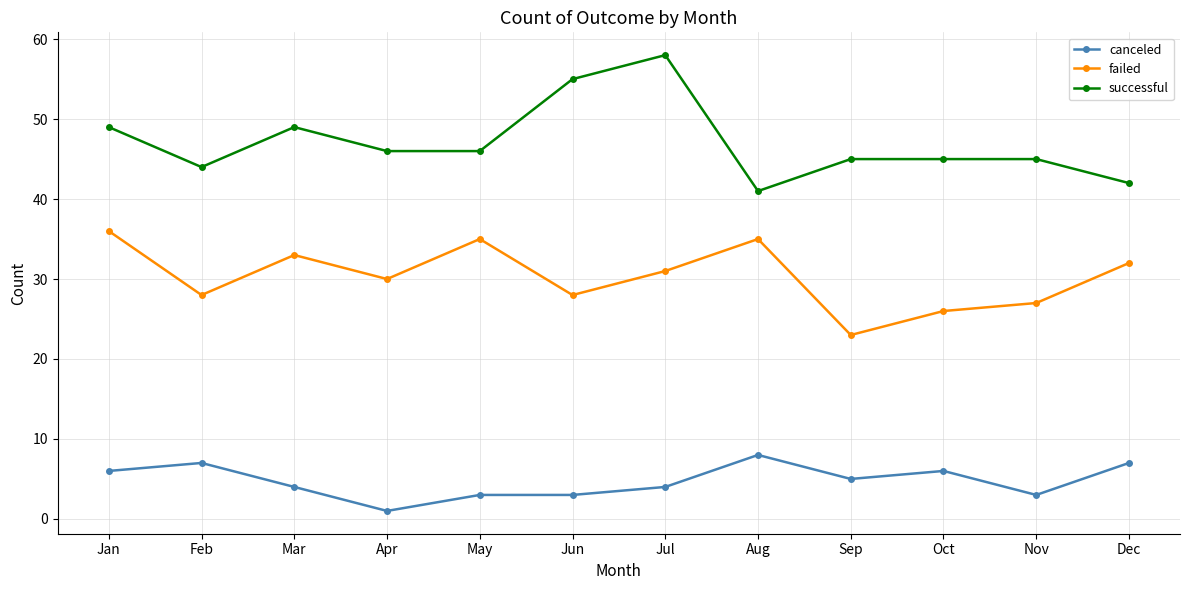

What is the highest value of the successful series?

58